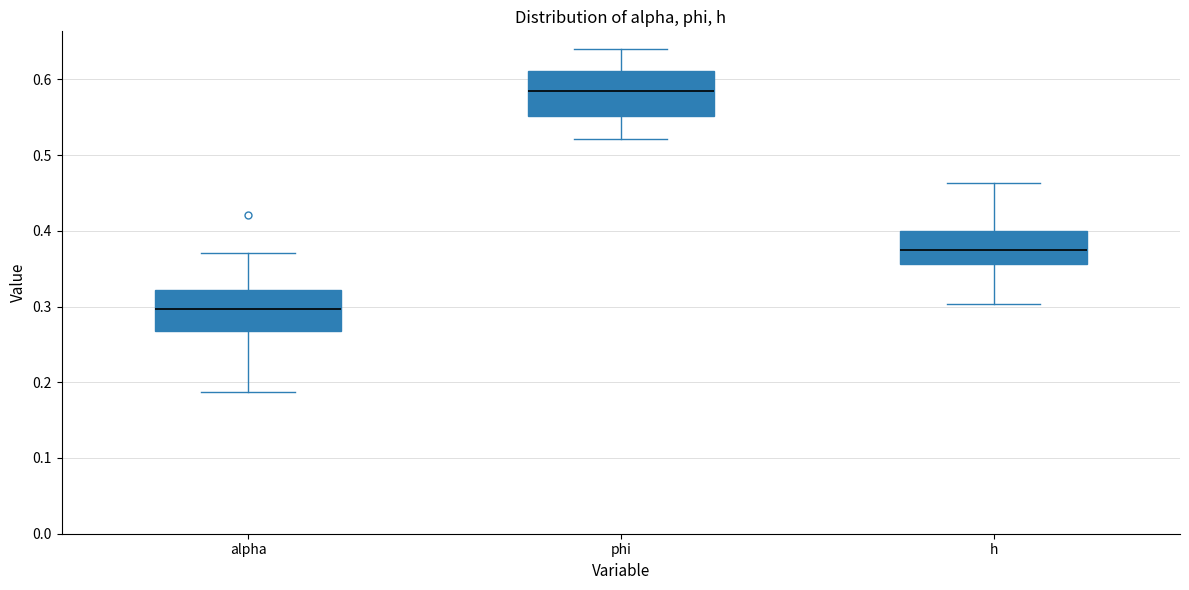

Reading left to right, read every box against the y-axis: the position of its median line, the range the box covers, and the ends of its whiskers. The values are not printed on the chart, so give them approximately, as read against the axis.

alpha: median 0.30, box 0.27 to 0.32, whiskers 0.19 to 0.37
phi: median 0.58, box 0.55 to 0.61, whiskers 0.52 to 0.64
h: median 0.37, box 0.36 to 0.40, whiskers 0.30 to 0.46